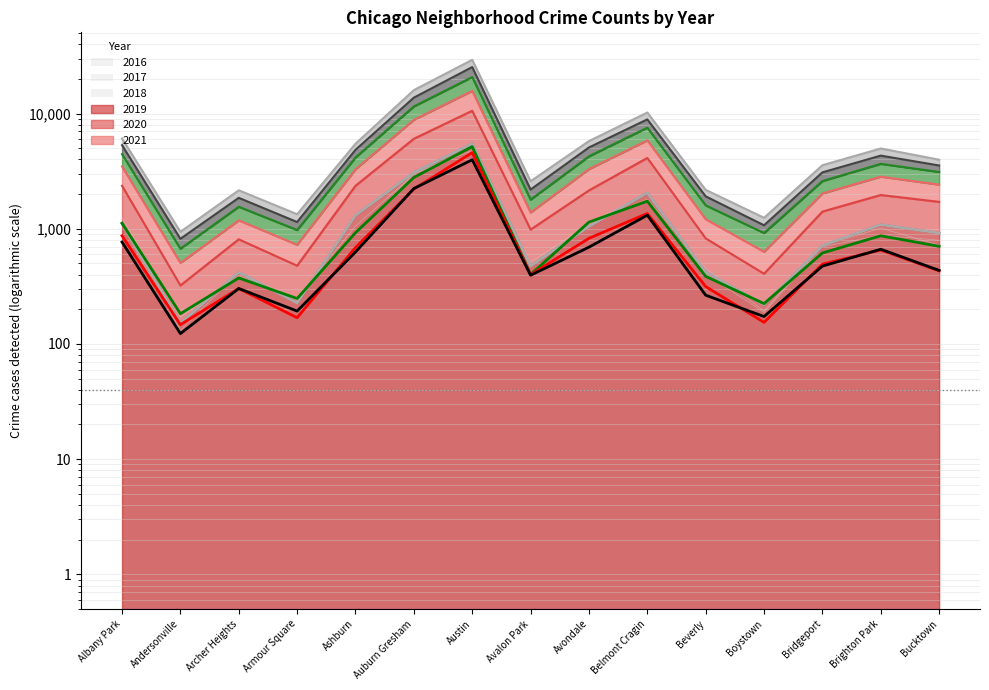

At which label does 2020 first exceed 493?

Albany Park